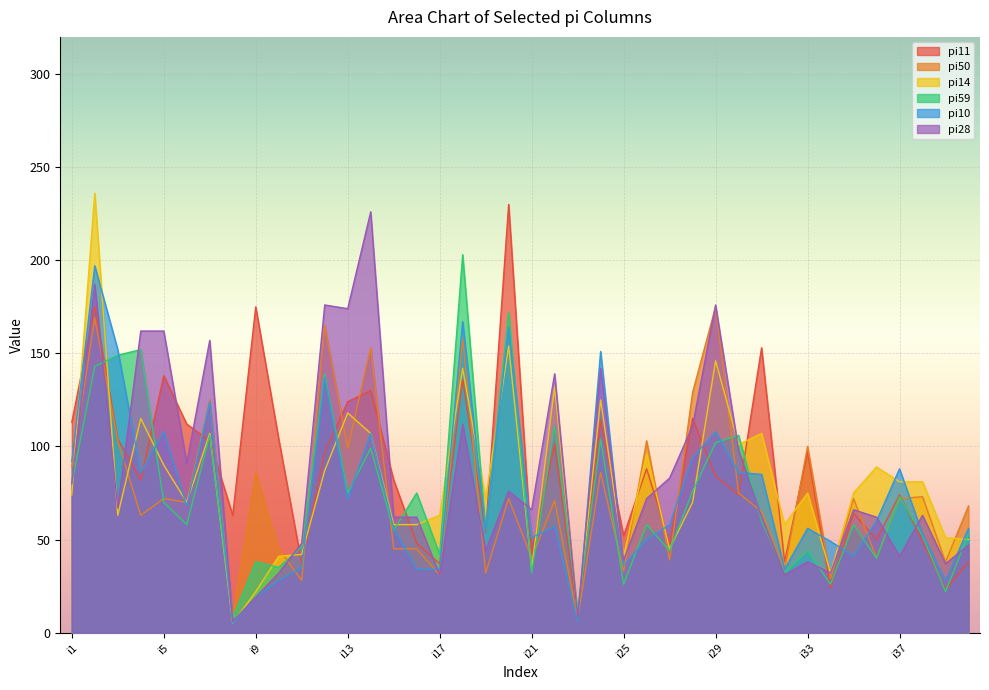

Which series has the largest total across all categories?

pi11